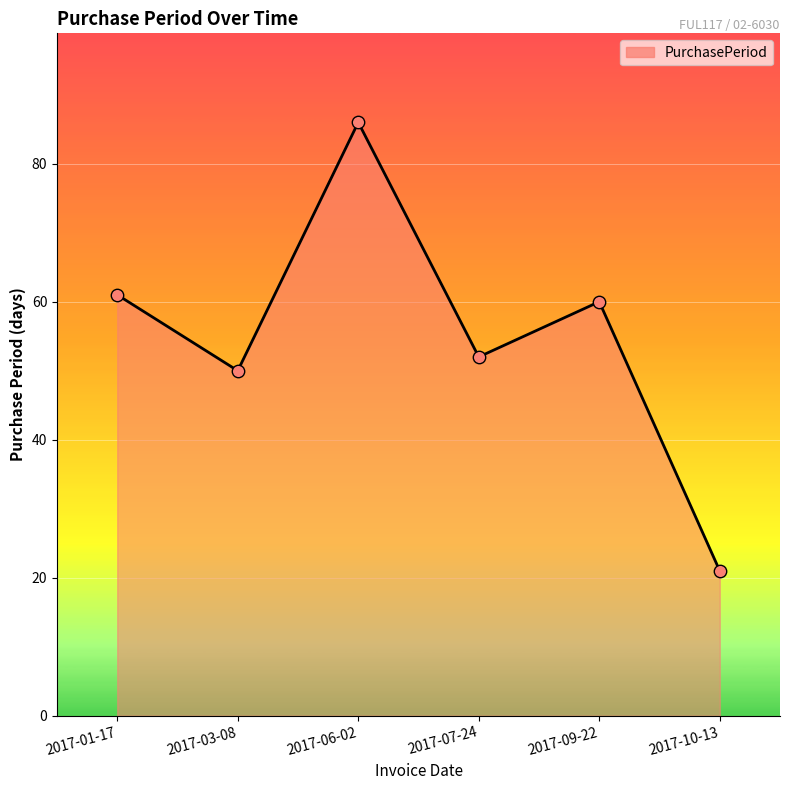

Which has a higher value, 2017-06-02 or 2017-10-13?

2017-06-02